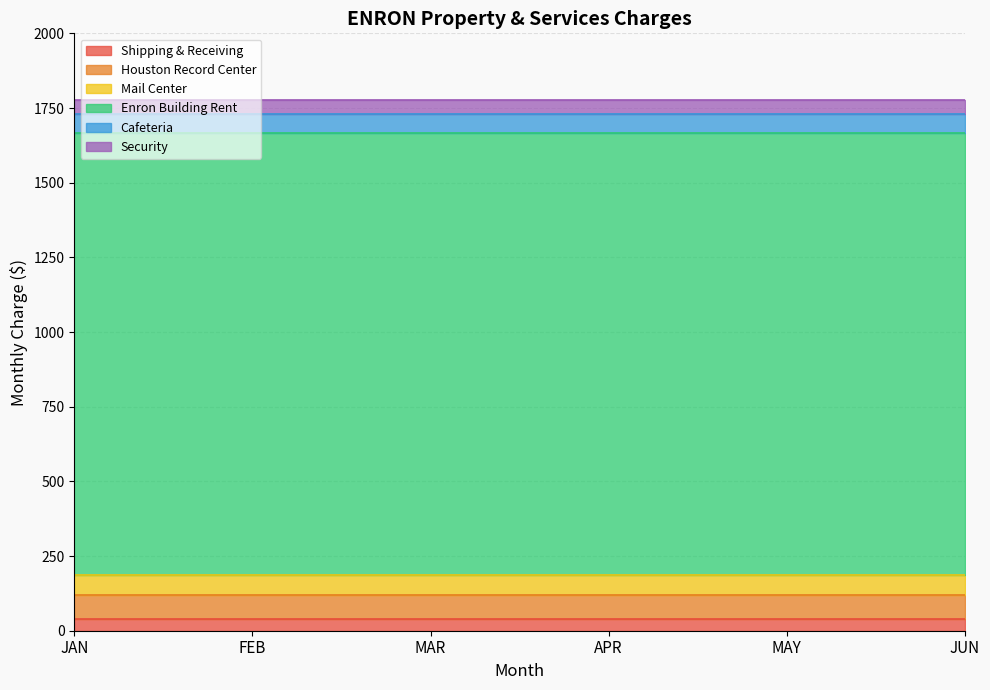

How many categories are shown in the chart?

6